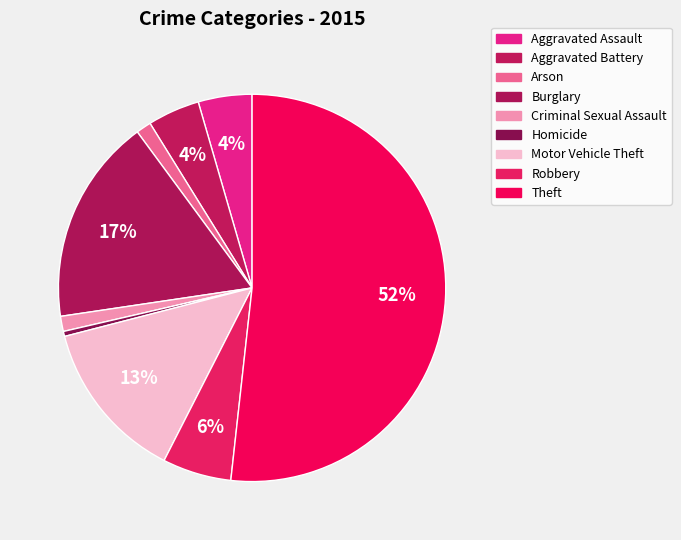

Which slice is the smallest?

Homicide